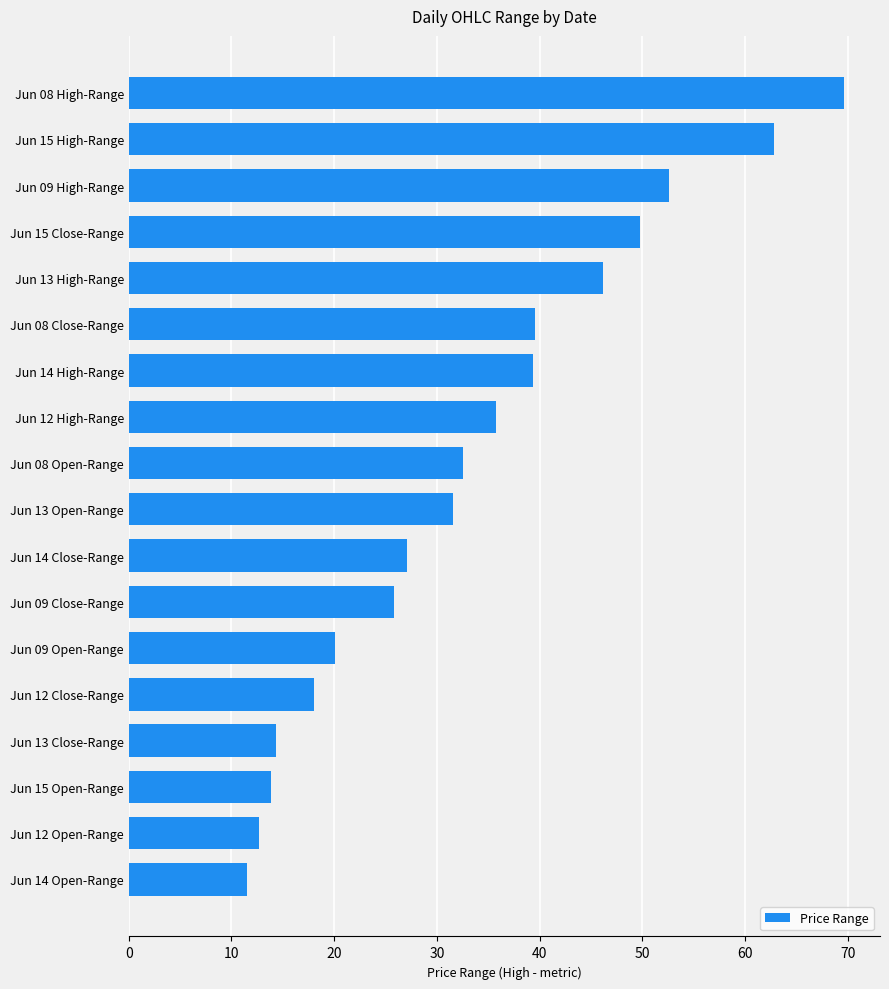

What is the change in value from Jun 12 High-Range to Jun 13 Close-Range?

-21.4